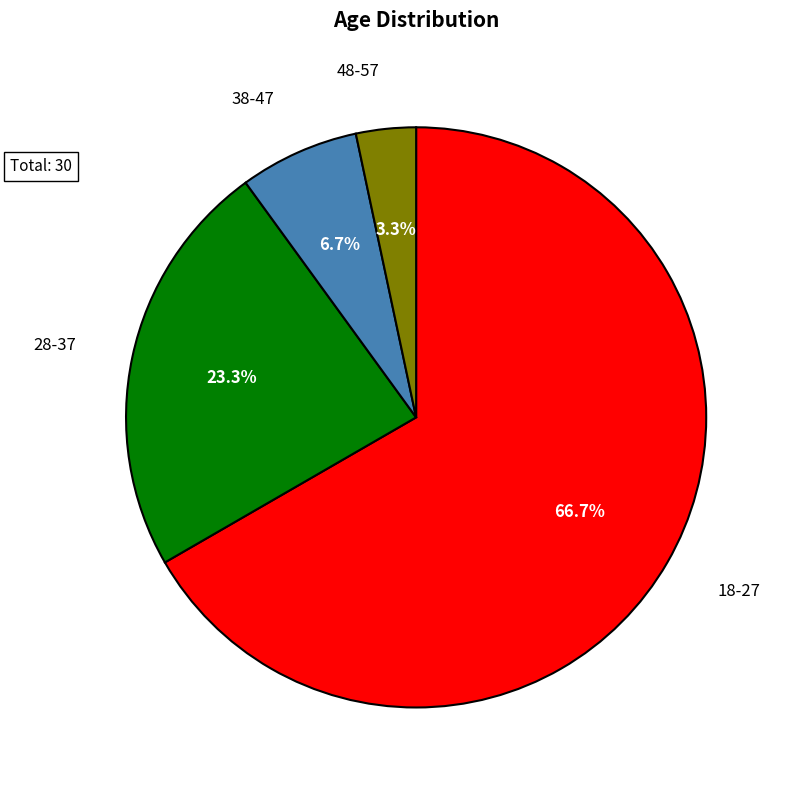

To the nearest percent, what is the average slice percentage?

25%